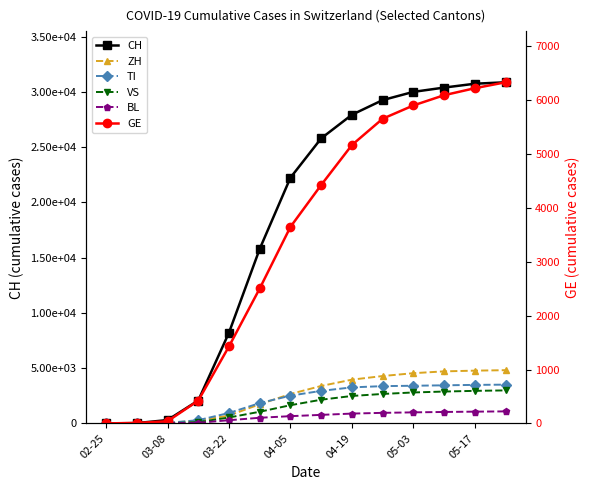

True or false: CH and BL intersect in this chart.

False